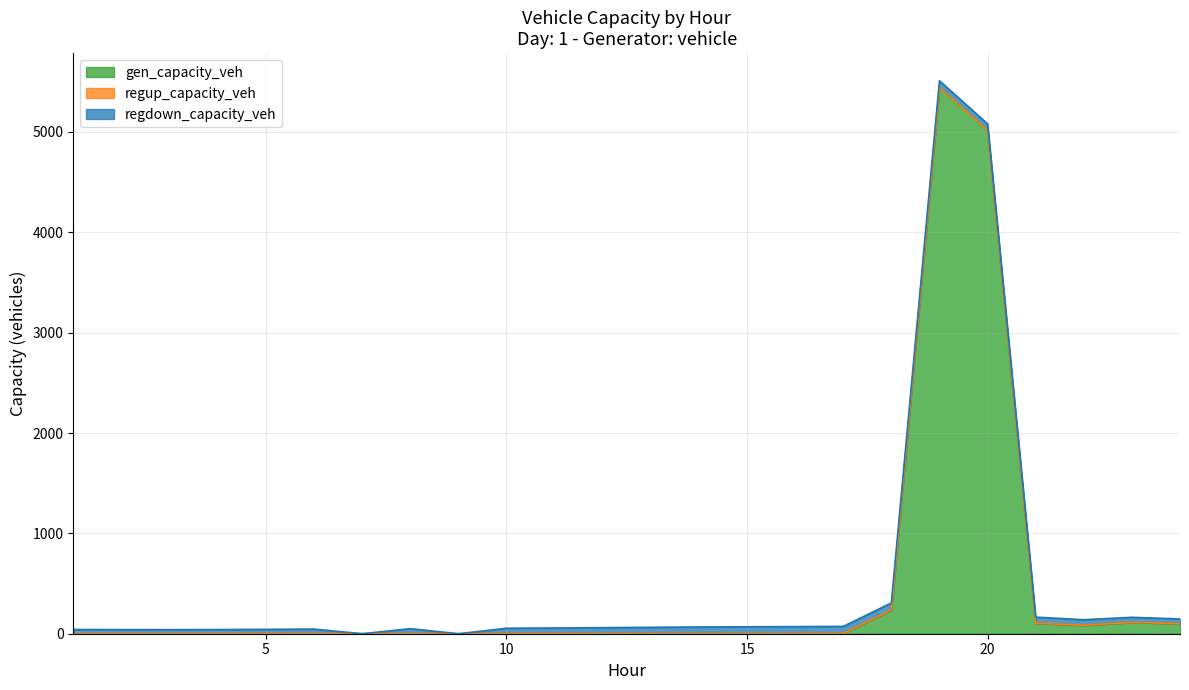

Reading left to right, list all the values displayed in this chart.

gen_capacity_veh: 1=0.0	2=0.0	3=0.0	4=0.0	5=0.0	6=0.0	7=0.0	8=0.0	9=0.0	10=0.0	11=0.0	12=0.0	13=0.0	14=0.0	15=0.0	16=0.0	17=1.8	18=236.8	19=5442.6	20=5016.2	21=104.7	22=84.5	23=113.1	24=100.4
regup_capacity_veh: 1=0.0	2=0.0	3=0.0	4=0.0	5=0.0	6=0.0	7=0.0	8=0.0	9=0.0	10=0.0	11=0.0	12=0.0	13=0.0	14=0.0	15=0.0	16=0.0	17=0.0	18=0.0	19=0.0	20=0.0	21=0.0	22=0.0	23=0.0	24=0.0
regdown_capacity_veh: 1=42.3	2=40.8	3=40.4	4=41.4	5=43.6	6=46.2	7=0.0	8=50.6	9=0.0	10=54.5	11=57.0	12=60.3	13=63.8	14=66.9	15=69.2	16=70.7	17=71.2	18=70.0	19=67.7	20=65.0	21=60.6	22=55.0	23=50.4	24=47.0